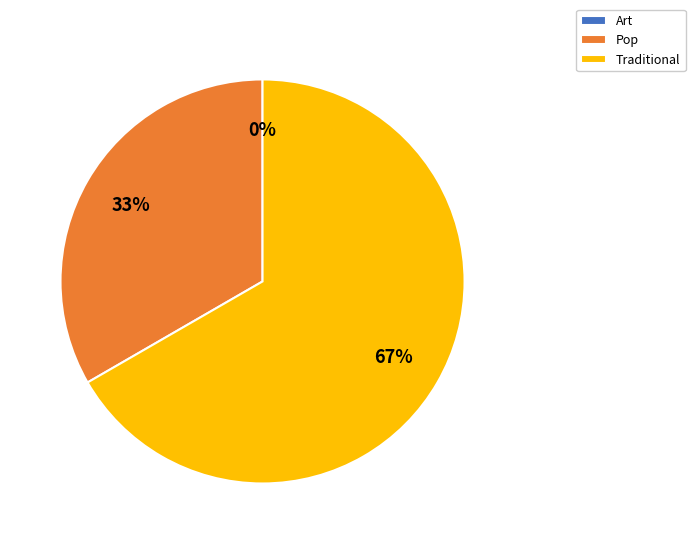

Which slice is the smallest?

Art